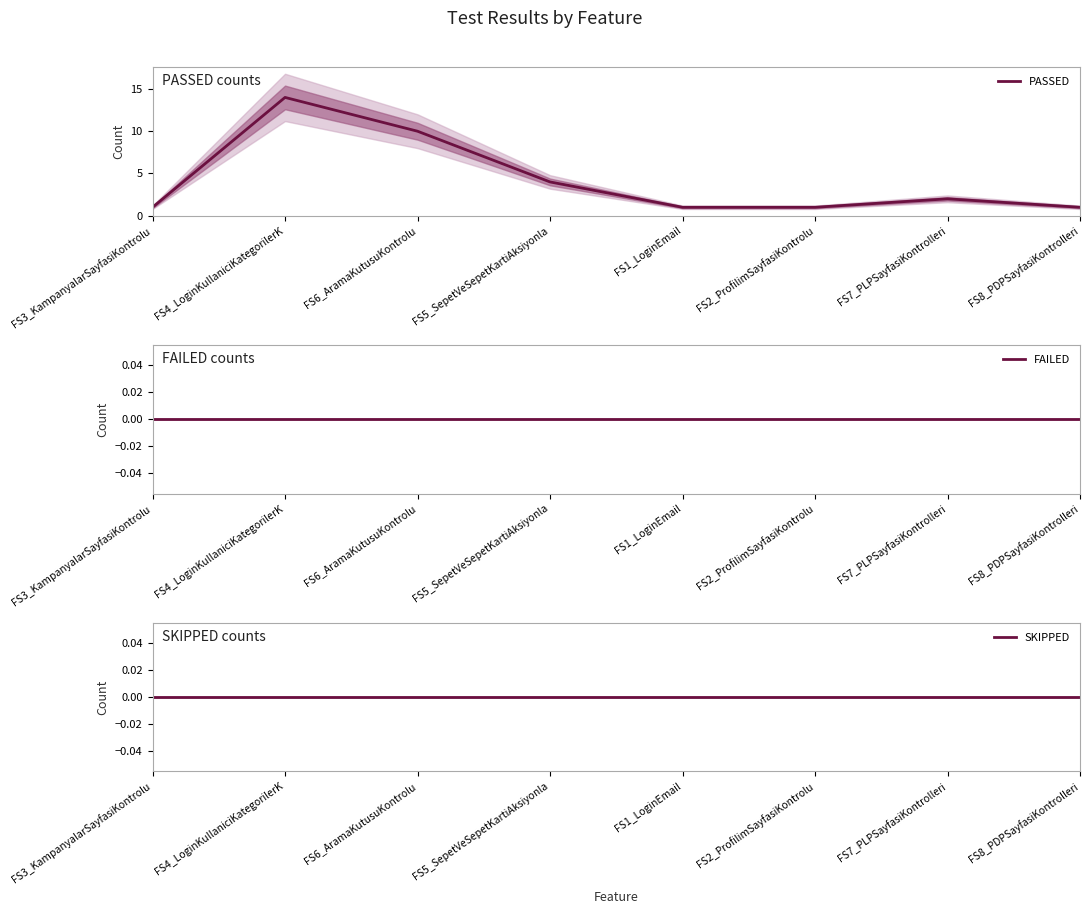

What position from the right is FS8_PDPSayfasiKontrolleri?

1